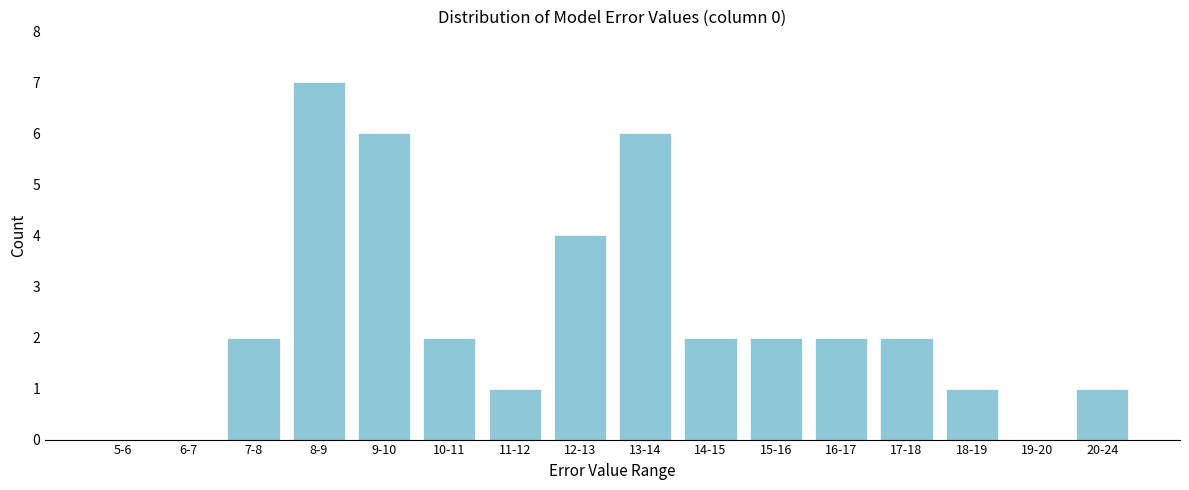

Reading left to right, what are all the values shown in this chart?

5-6=0	6-7=0	7-8=2	8-9=7	9-10=6	10-11=2	11-12=1	12-13=4	13-14=6	14-15=2	15-16=2	16-17=2	17-18=2	18-19=1	19-20=0	20-24=1